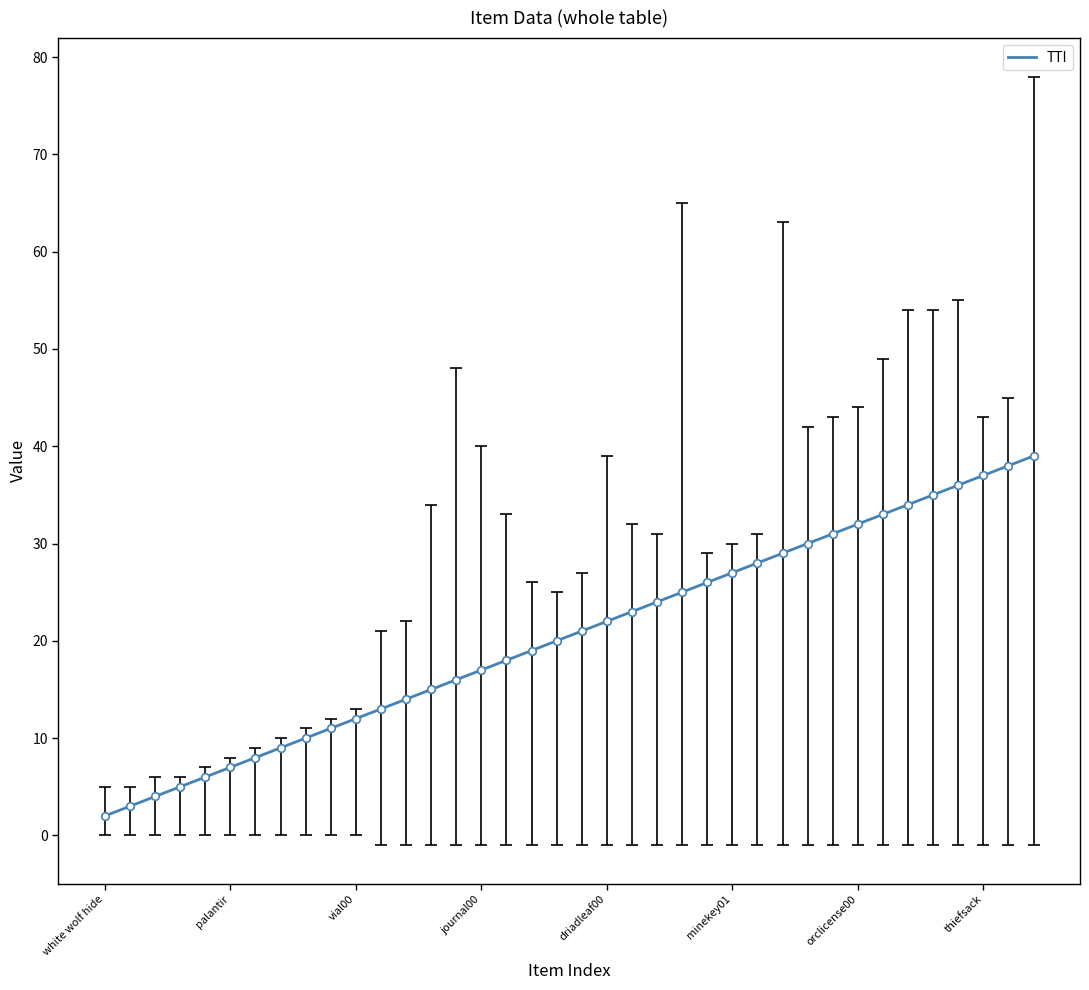

What is the greatest value displayed?

39